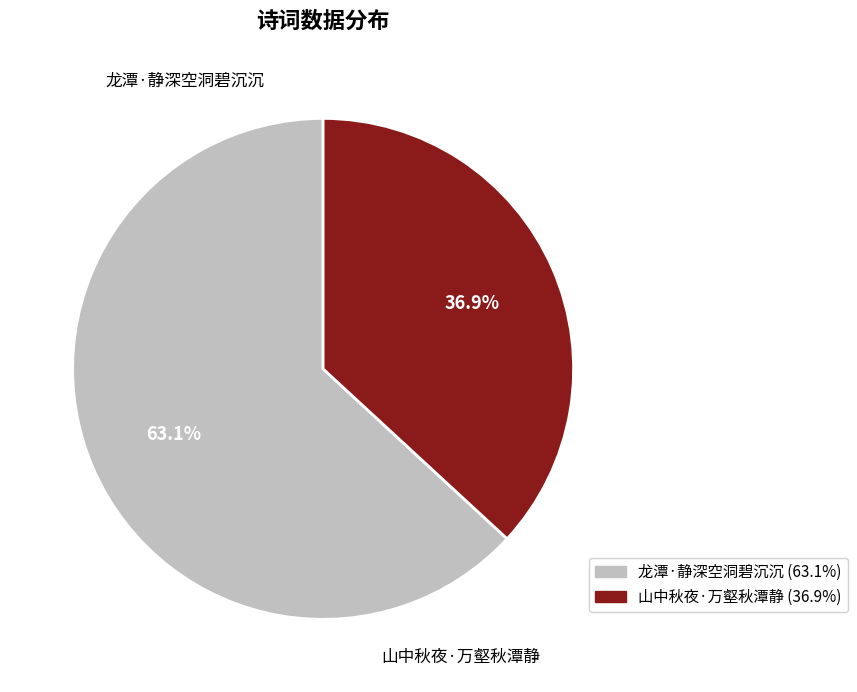

What is the largest slice in the pie chart?

龙潭·静深空洞碧沉沉